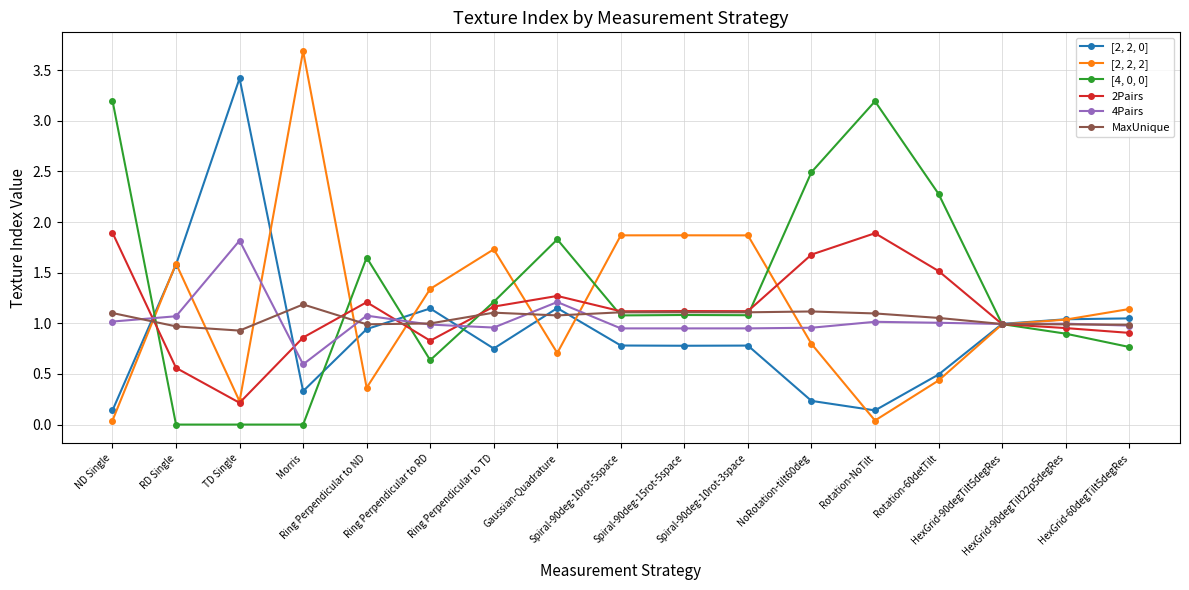

Which series has the largest range (max minus min)?

[2, 2, 2]